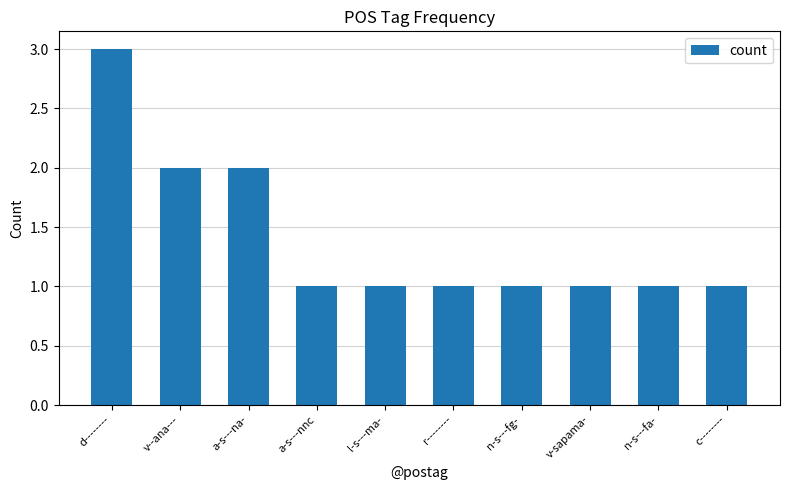

At which category does the chart reach its peak across all series?

d--------